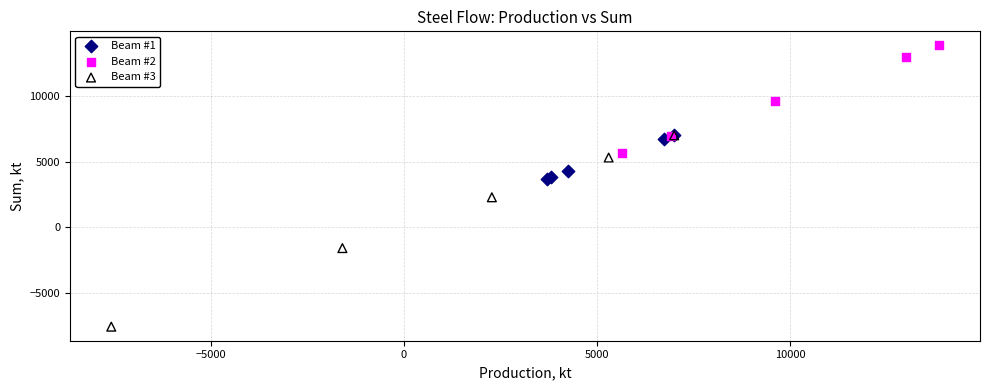

Which series contains the highest Y value?

Beam #2